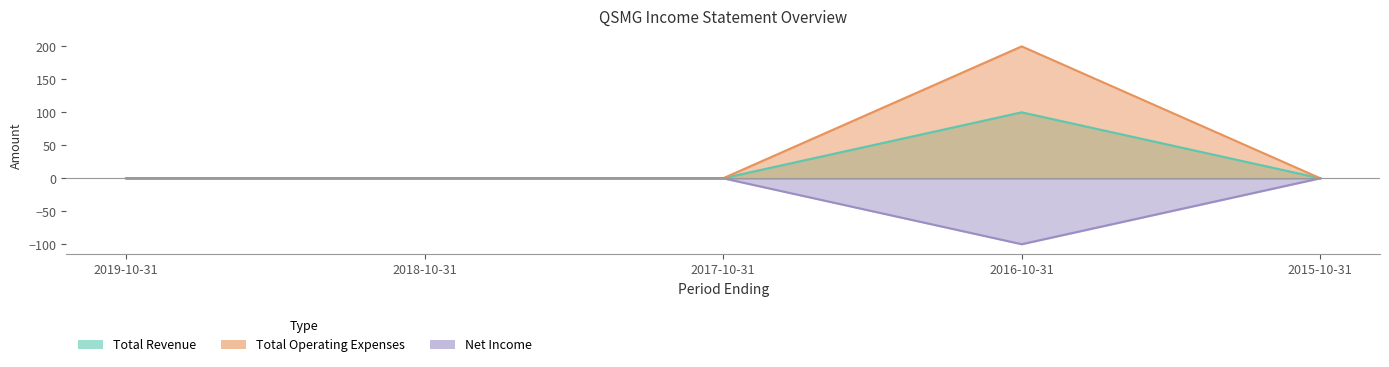

At which label is Net Income closest to -50?

2019-10-31